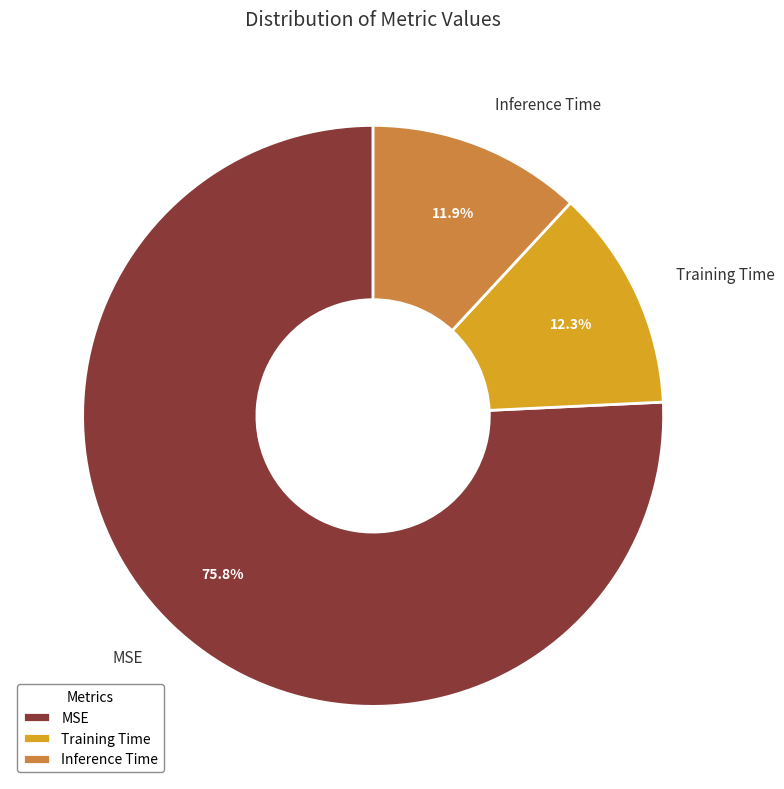

Do Inference Time and Training Time together represent more than half of the pie?

No